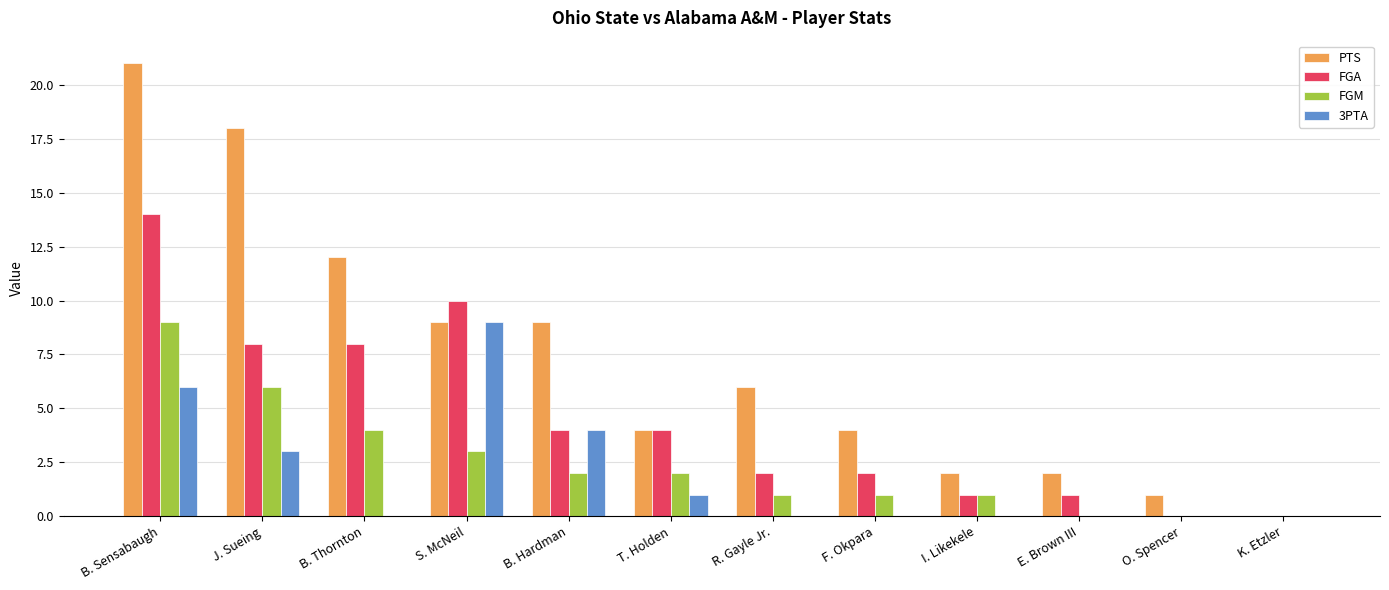

Where does the FGA series first go above 4?

B. Sensabaugh